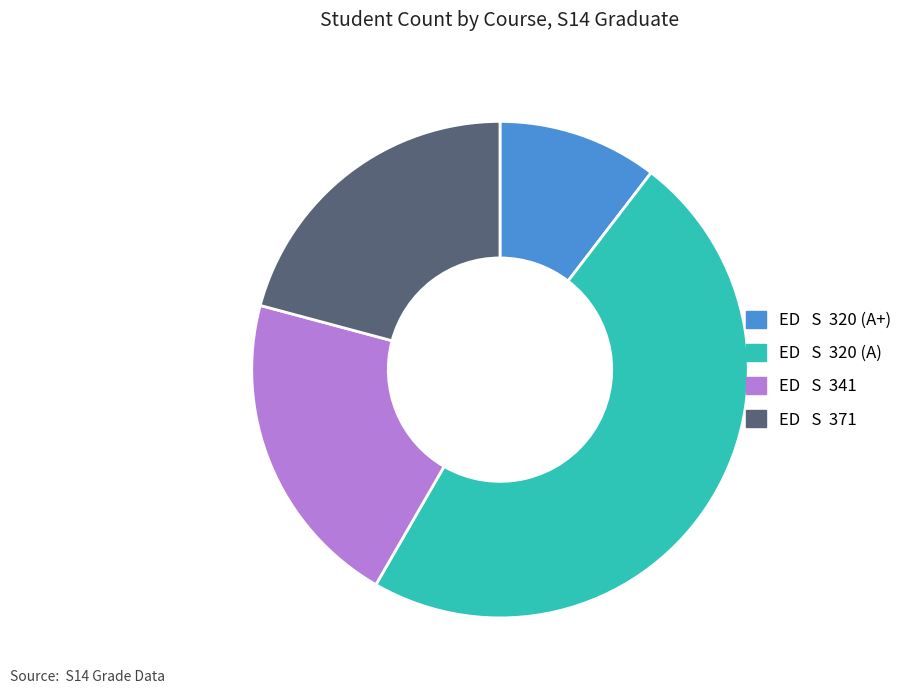

Approximately how many times larger is the value at ED S 371 compared to ED S 320 (A+)?

2.0